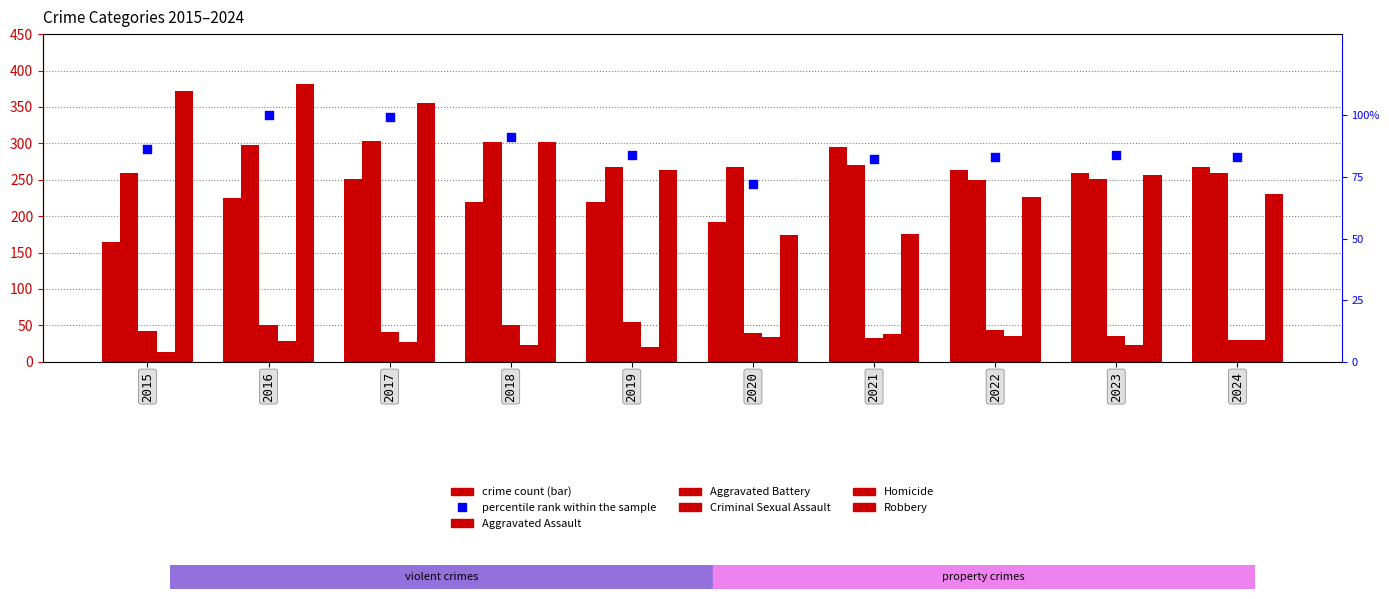

At which category is the sum across all series the highest?

2016